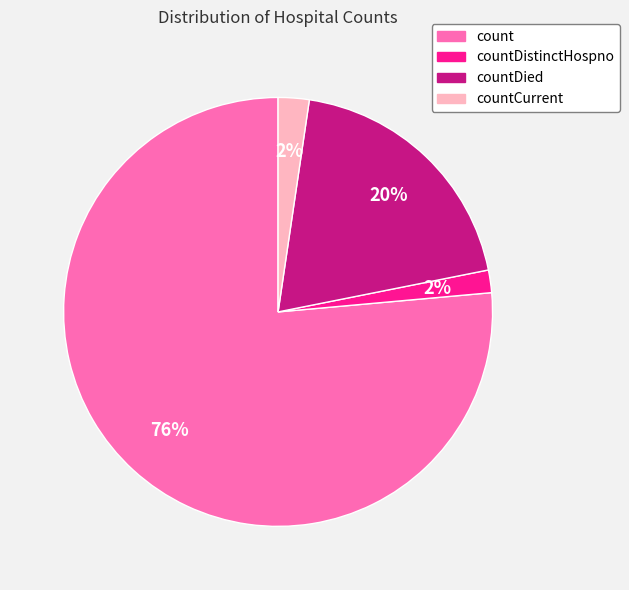

Does any single category account for the majority?

Yes